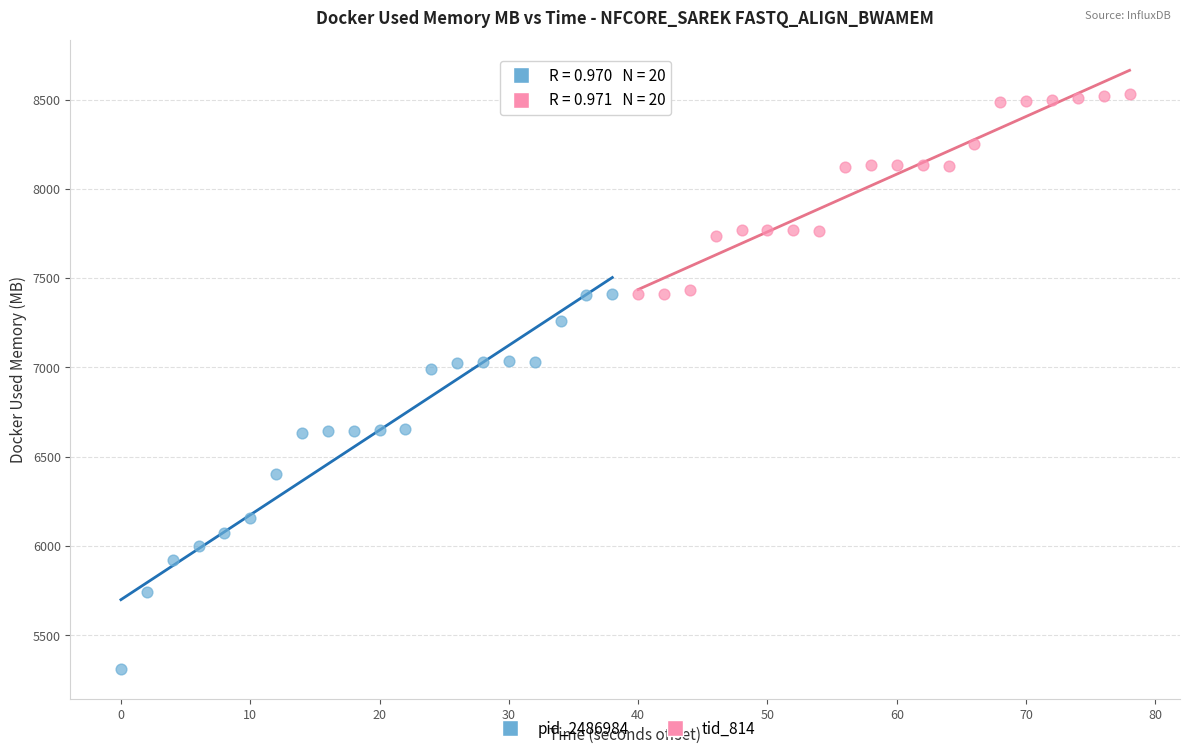

Which series has the largest Y range (max minus min)?

pid_2486984